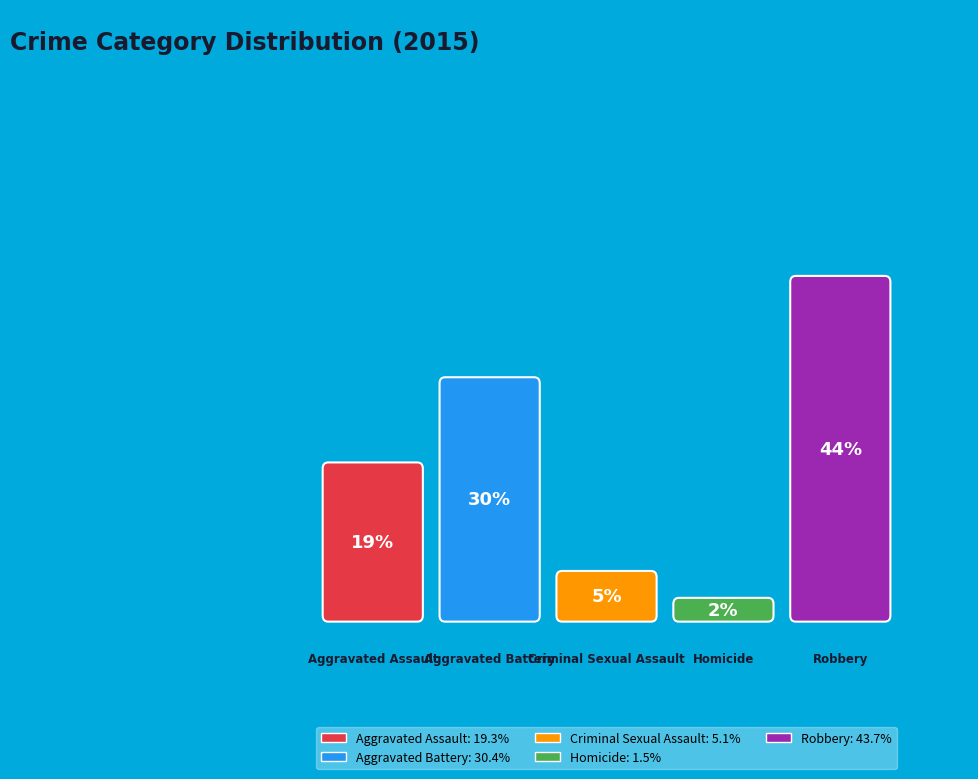

Which has a higher value, Aggravated Assault or Homicide?

Aggravated Assault